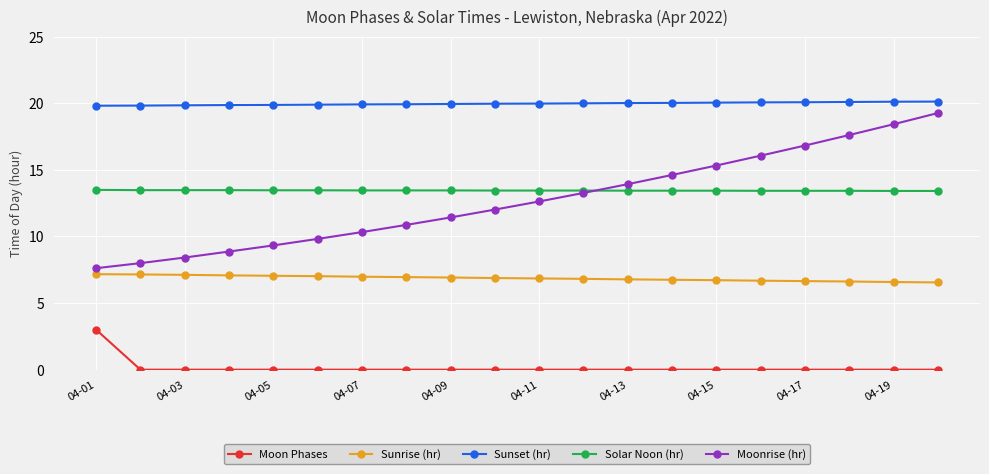

Which series has the widest spread of values?

Moonrise (hr)